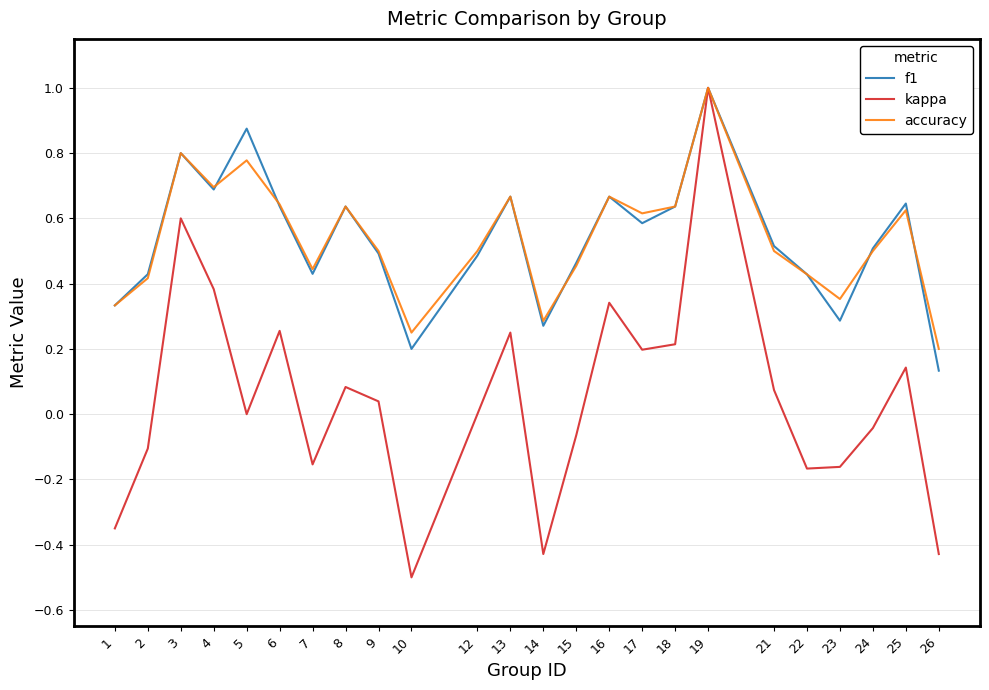

What is the sum of all accuracy values?

12.9